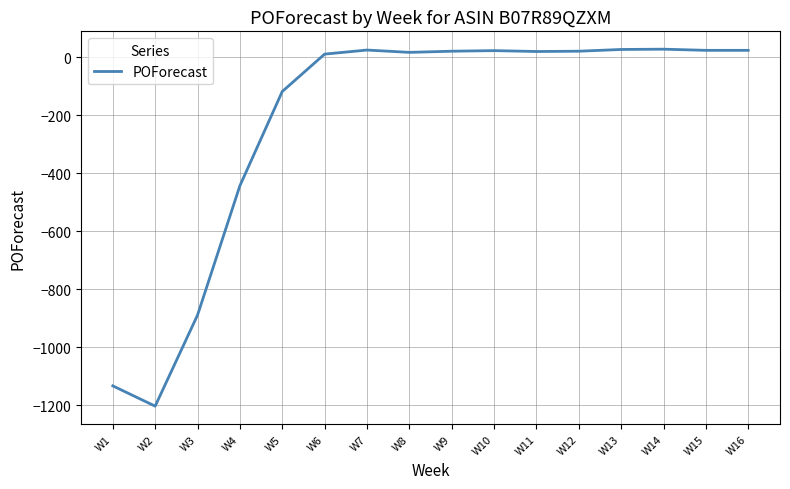

What is the minimum value shown in the chart?

-1203